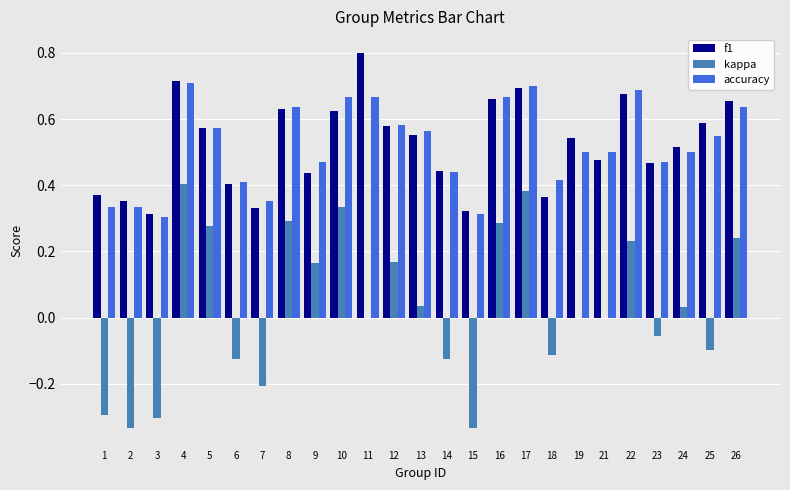

What is the total value across all series at 19?

1.0